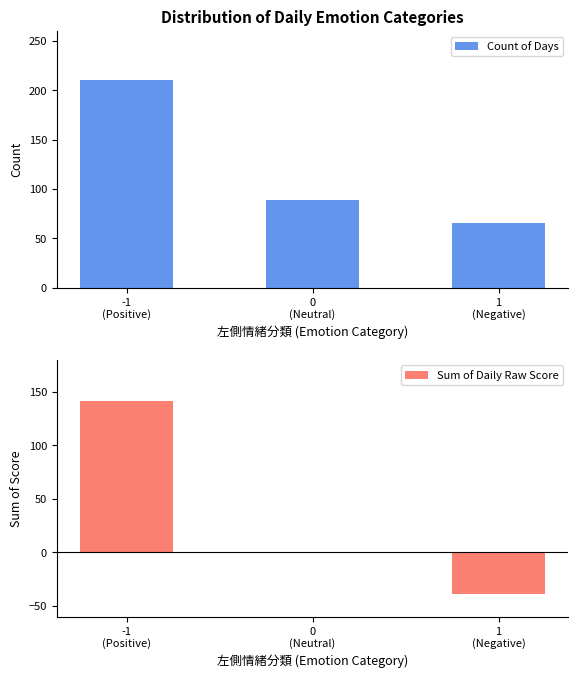

Which series has the widest spread of values?

Sum of Daily Raw Score